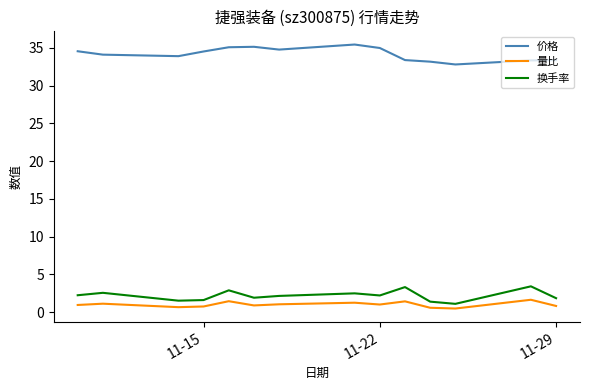

True or false: 量比 and 价格 intersect in this chart.

False